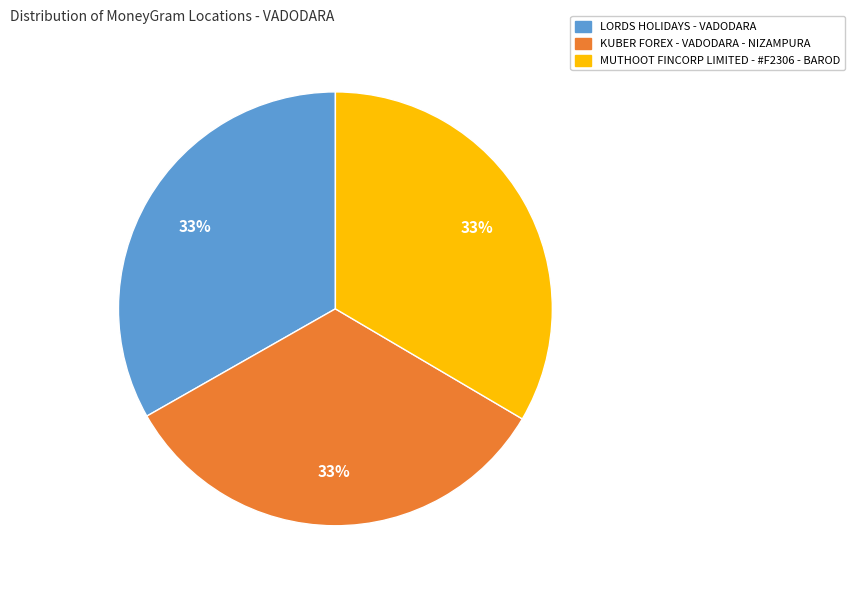

To the nearest percent, what percentage of the pie is LORDS HOLIDAYS - VADODARA?

33%